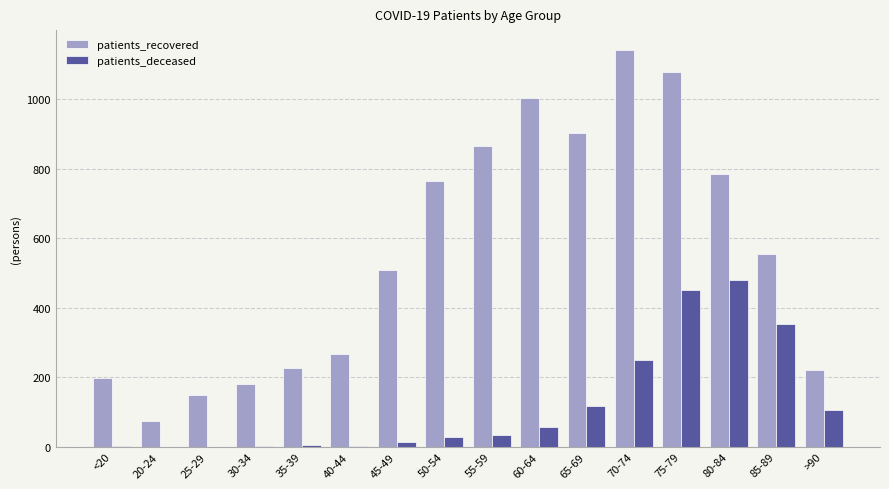

What is the sum of all patients_recovered values?

8912